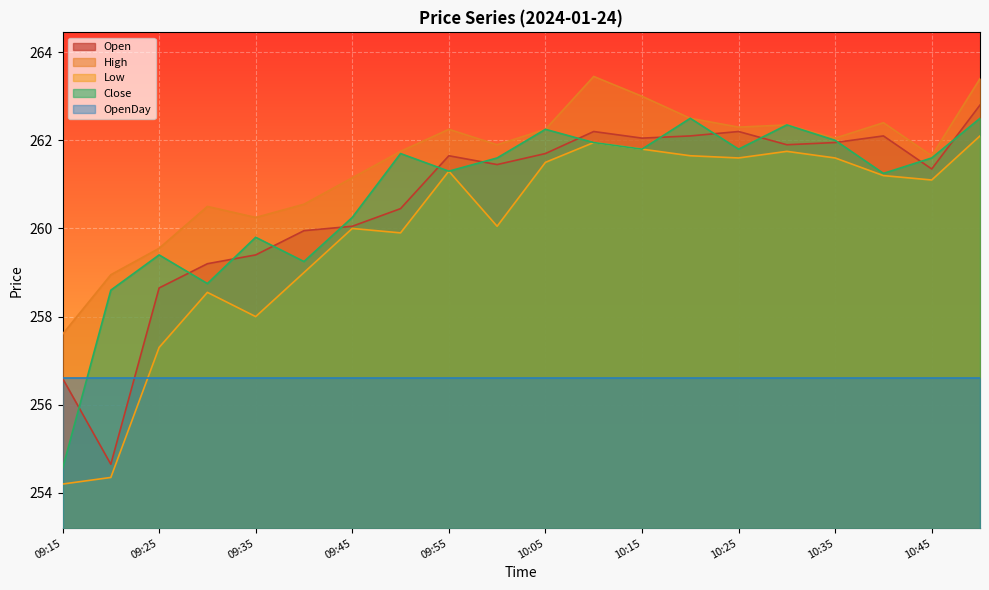

At which category does Close reach its first local peak?

09:25